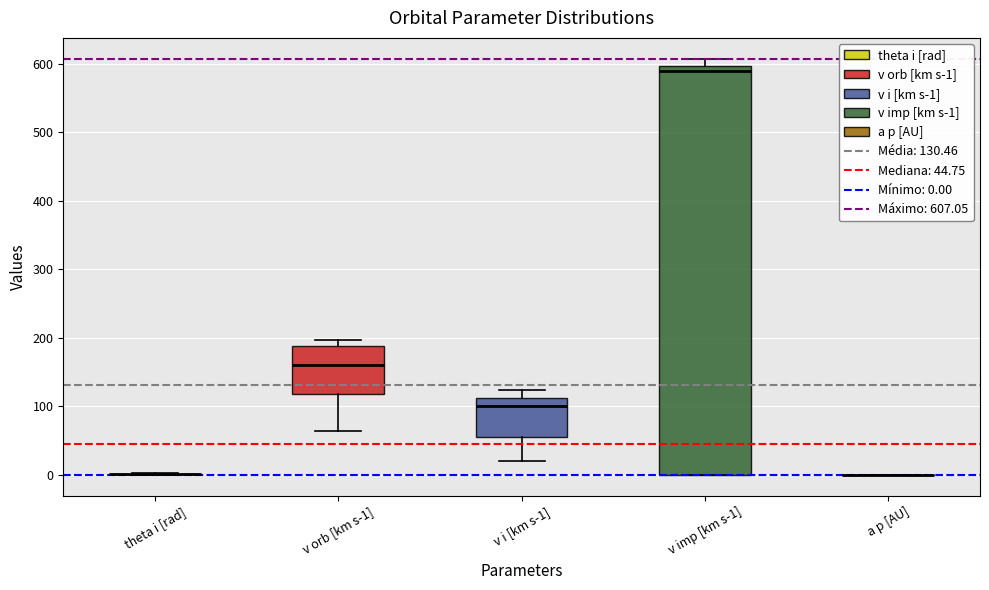

Comparing the boxes themselves (not the whiskers), which one is the tallest?

v imp [km s-1]